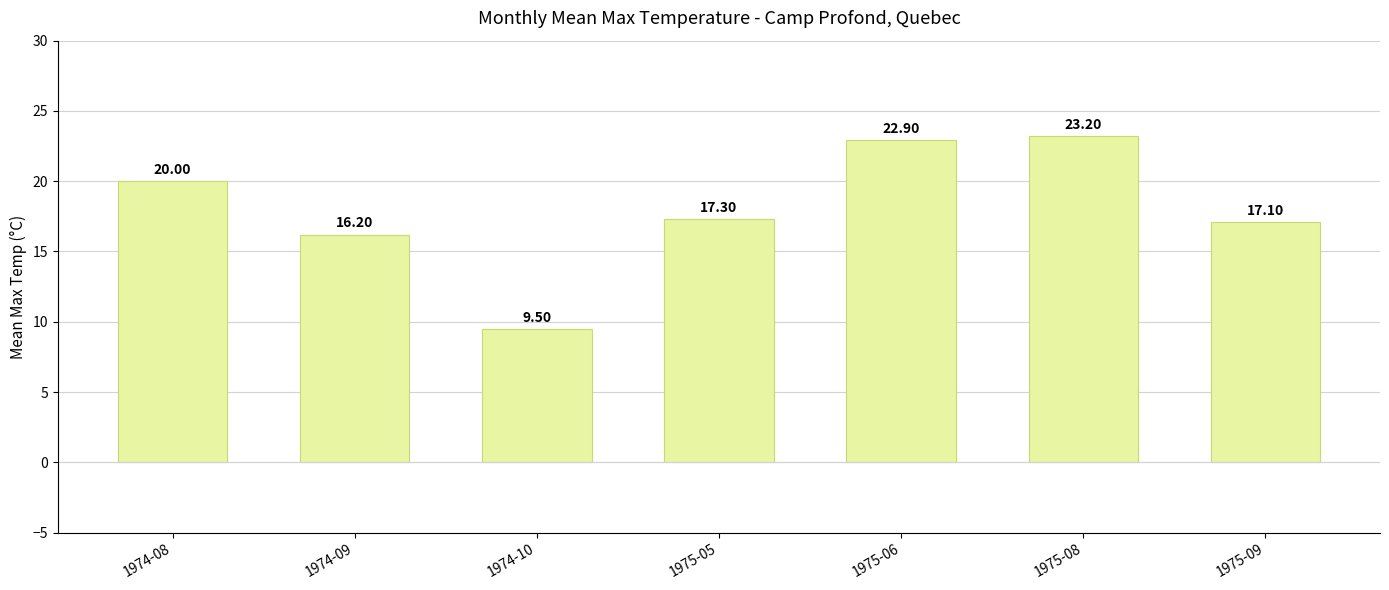

What is the approximate value at 1974-09?

16.2